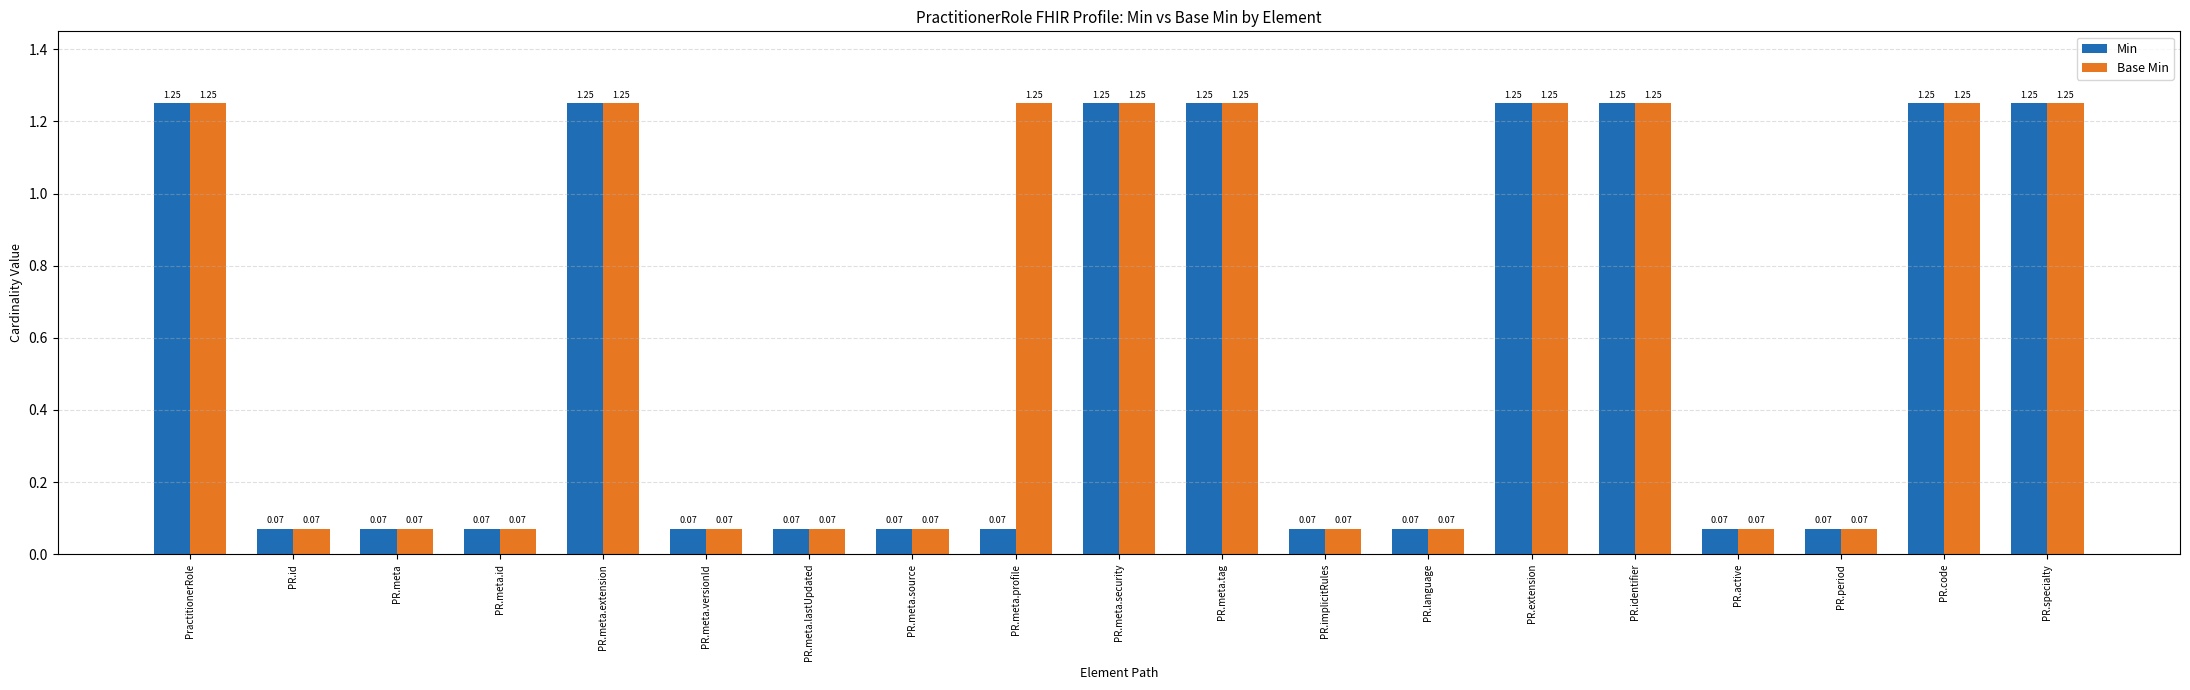

What is the total value across all series at PR.identifier?

2.5